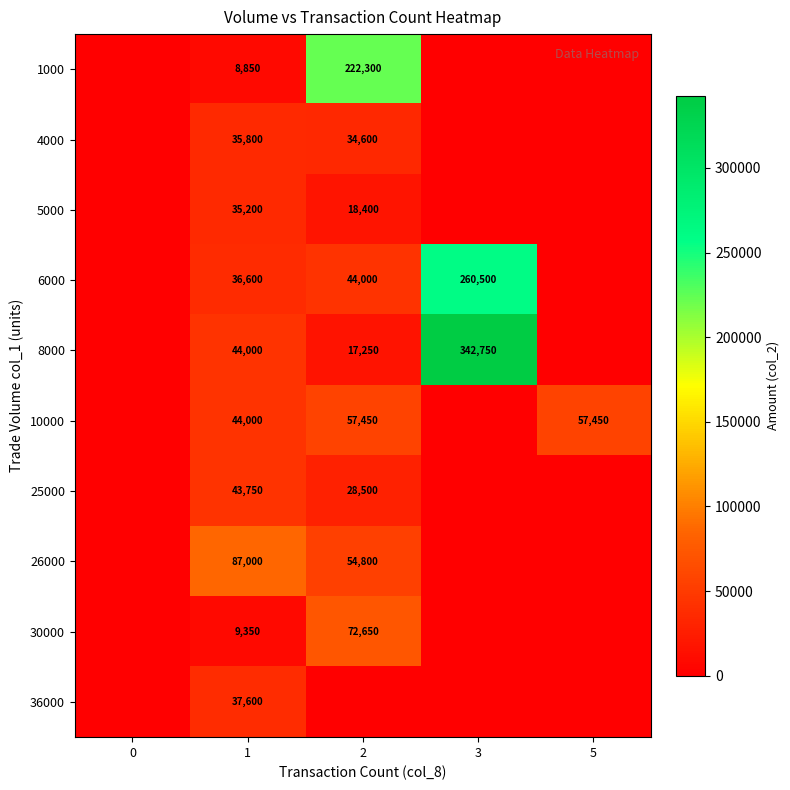

Between 5 and 0, which is larger?

5